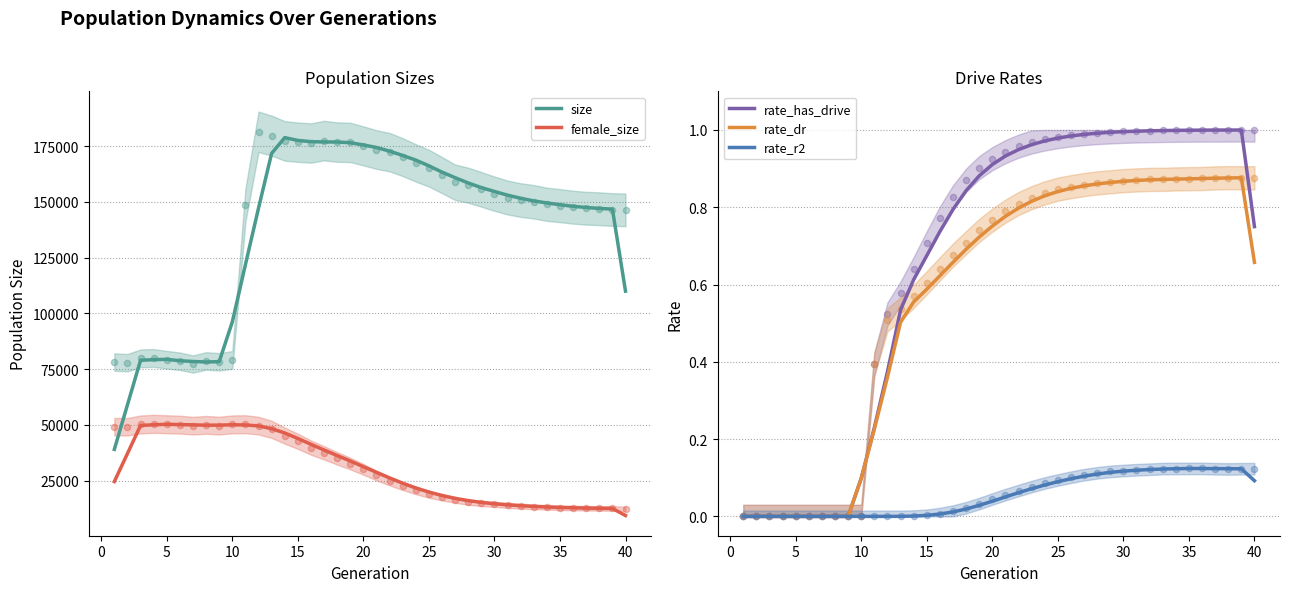

What are all the series names shown in the legend?

size, female_size, rate_has_drive, rate_dr, rate_r2